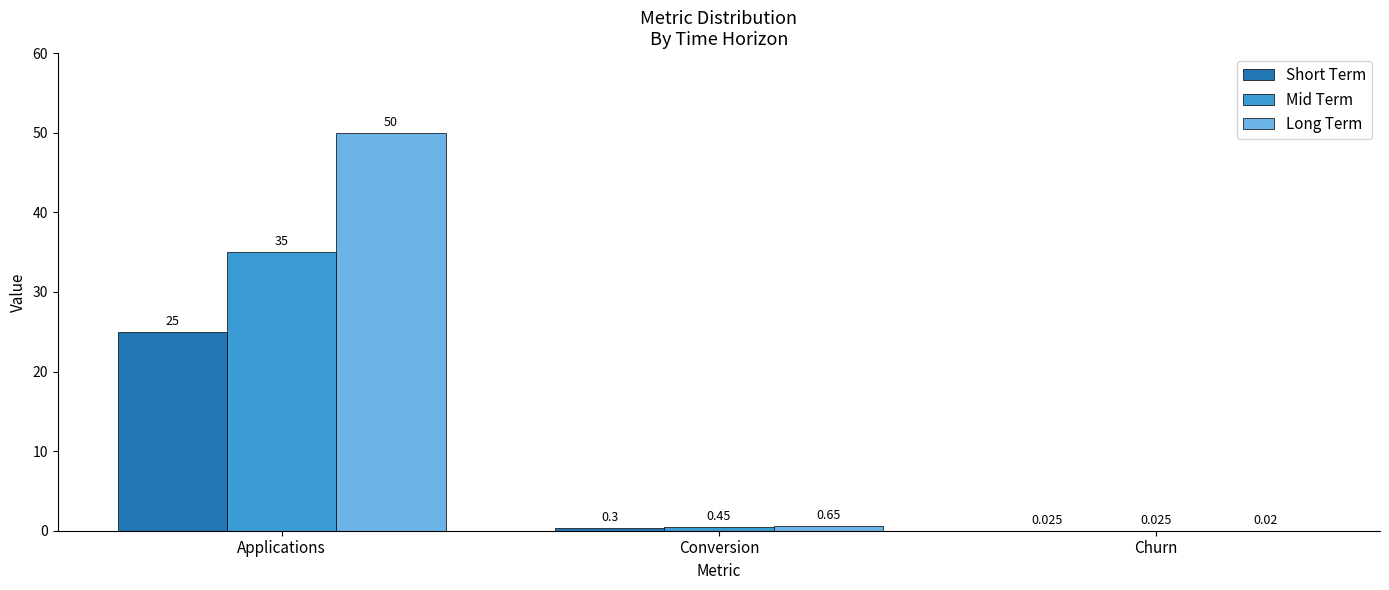

Which series has the largest total across all categories?

Long Term